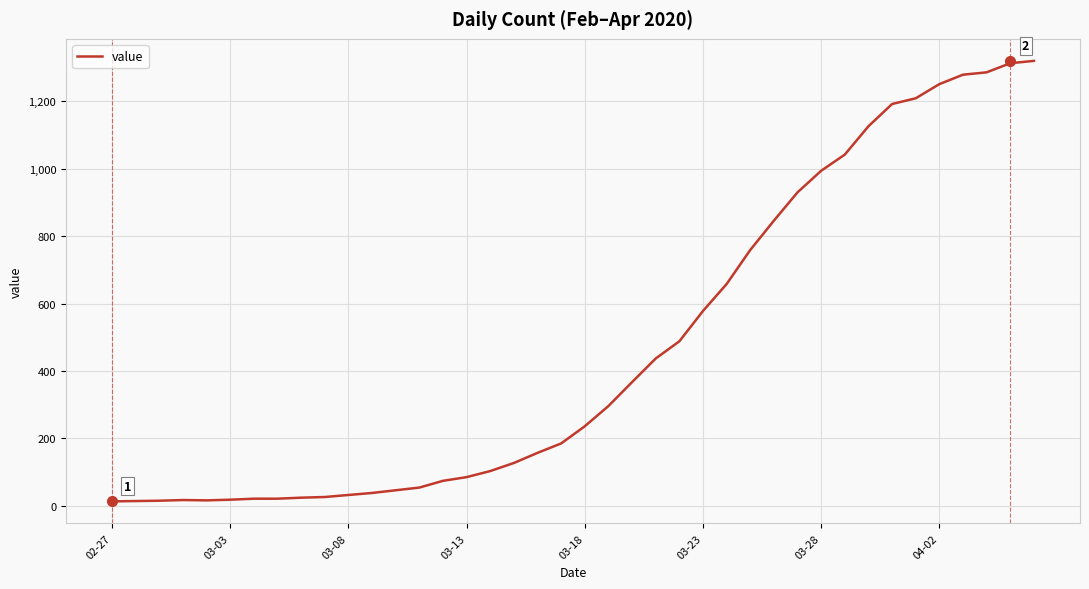

What is the difference between the maximum and minimum values?

1307